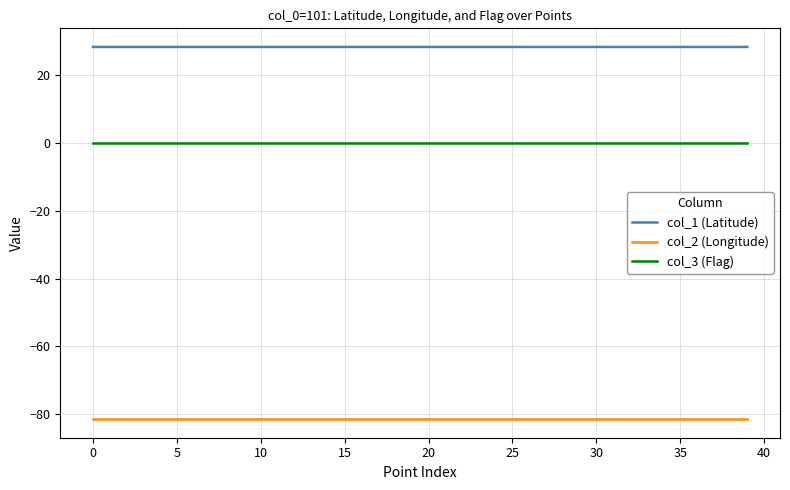

List the series in order of their peak value, highest first.

col_1 (Latitude), col_3 (Flag), col_2 (Longitude)